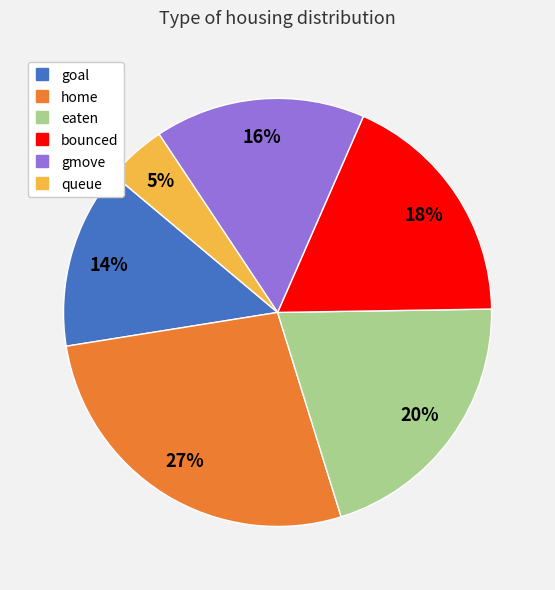

Combined, do gmove and bounced account for over 50%?

No